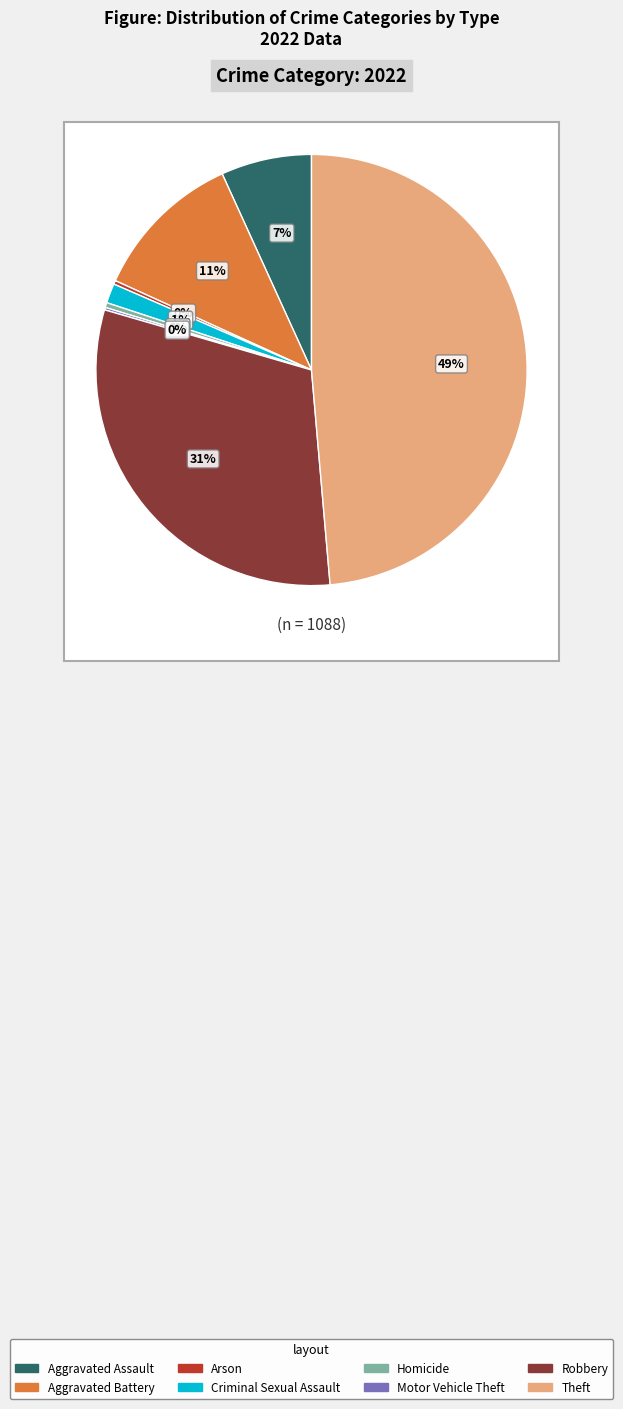

How many slices are in this pie chart?

8